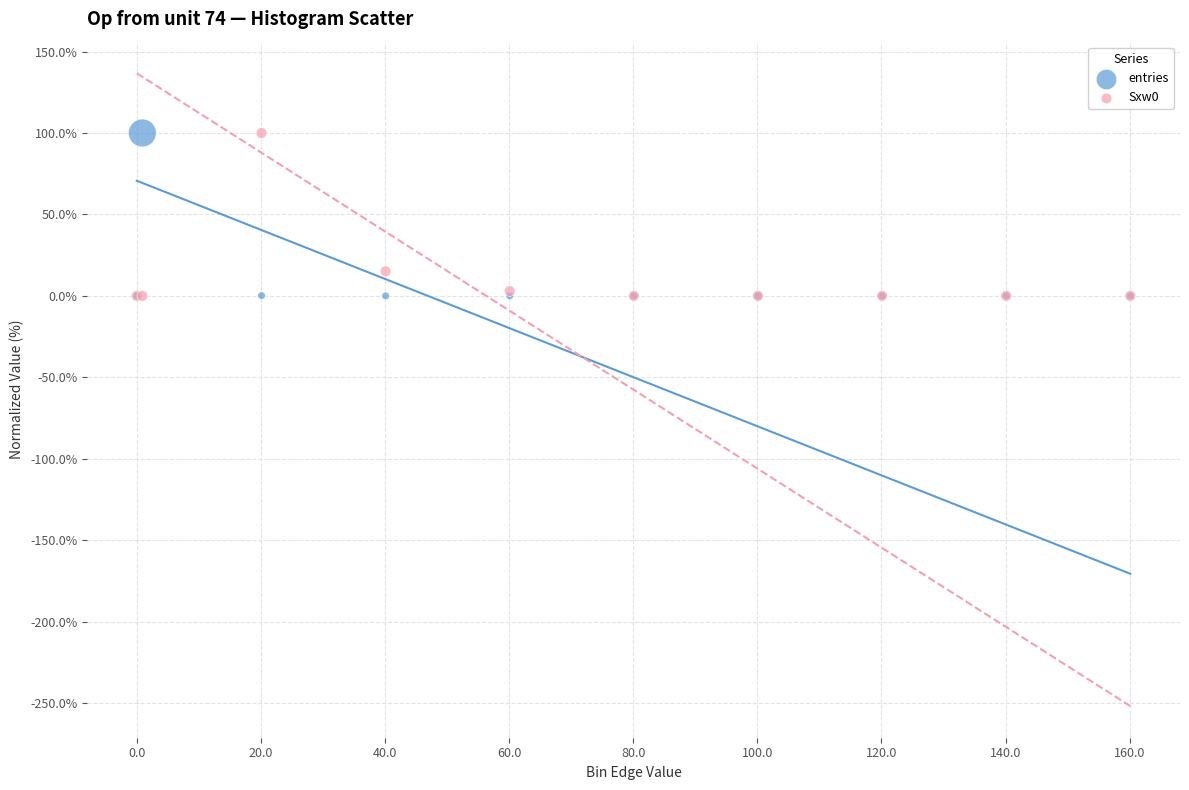

Across all series, what Y value is closest to 50?

15.1